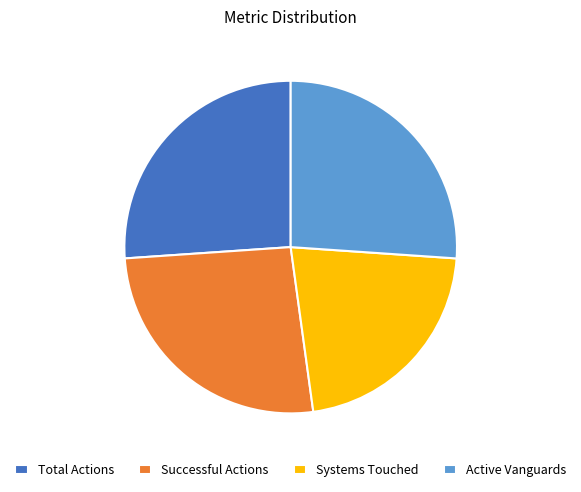

Is it true that Active Vanguards is 26% of the pie?

True